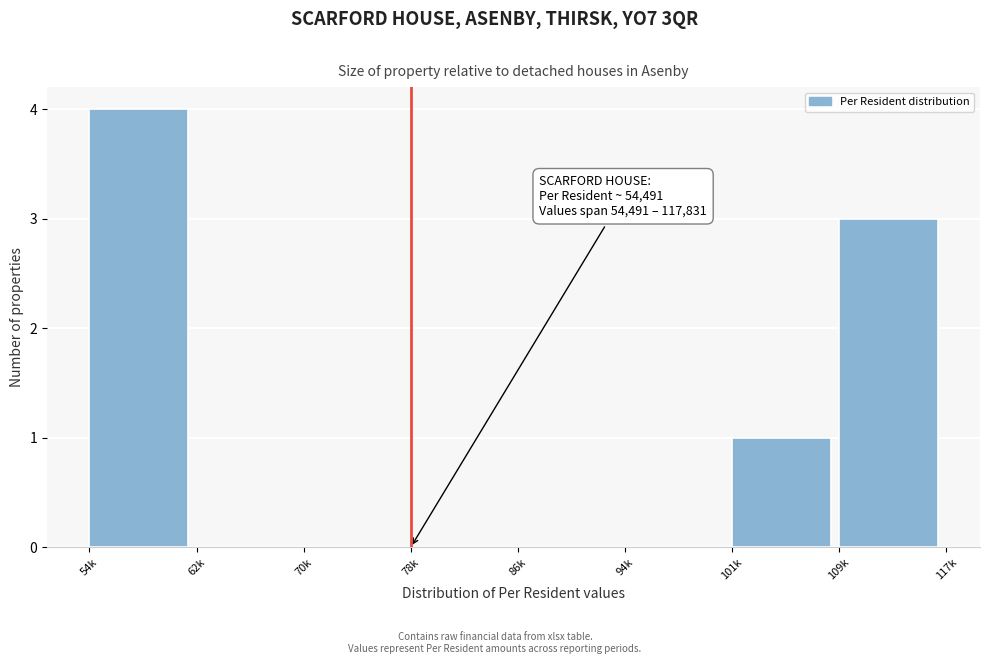

Reading right to left, extract all data points from this chart.

109k=3	101k=1	94k=0	86k=0	78k=0	70k=0	62k=0	54k=4